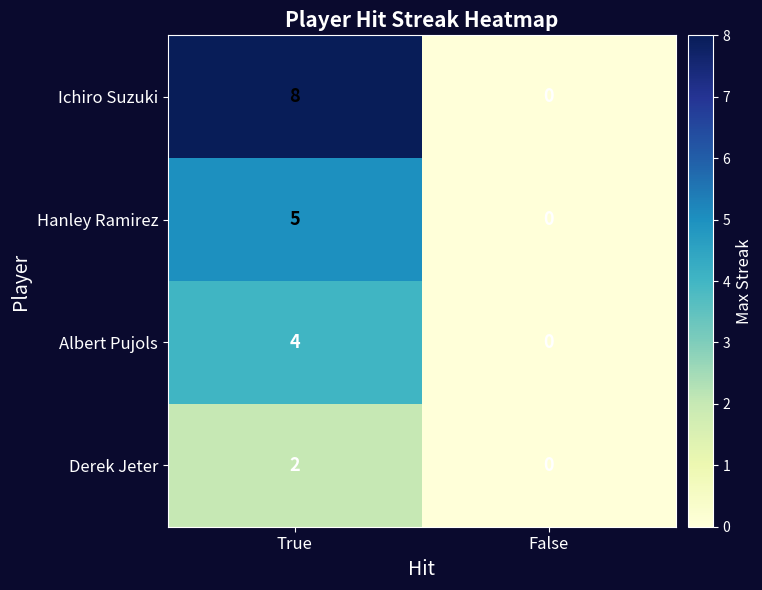

Reading left to right, list all the values displayed in this chart.

Ichiro Suzuki: True=8	False=0
Hanley Ramirez: True=5	False=0
Albert Pujols: True=4	False=0
Derek Jeter: True=2	False=0